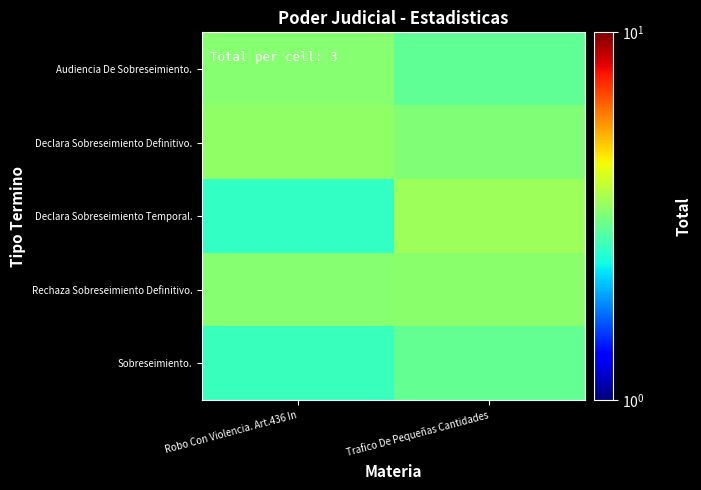

What is the smallest value displayed?

2.6